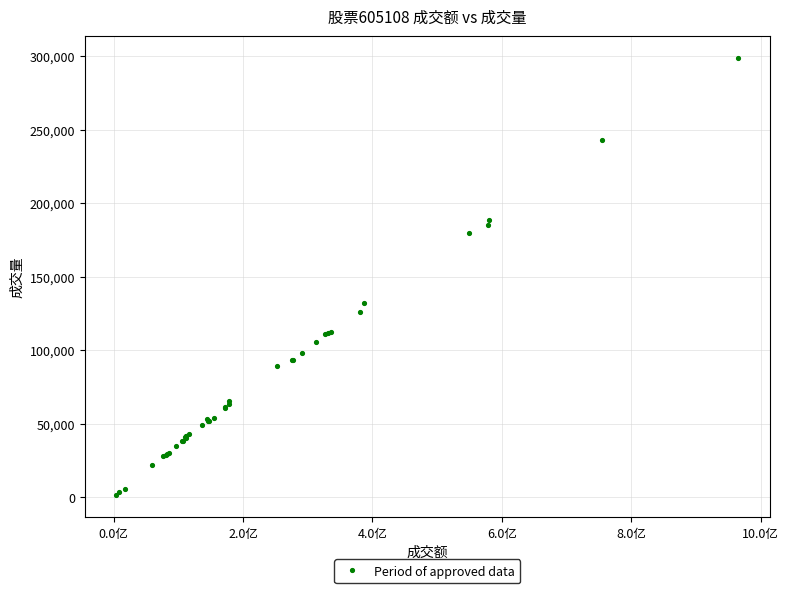

What Y value in the scatter plot is closest to 150072?

131980